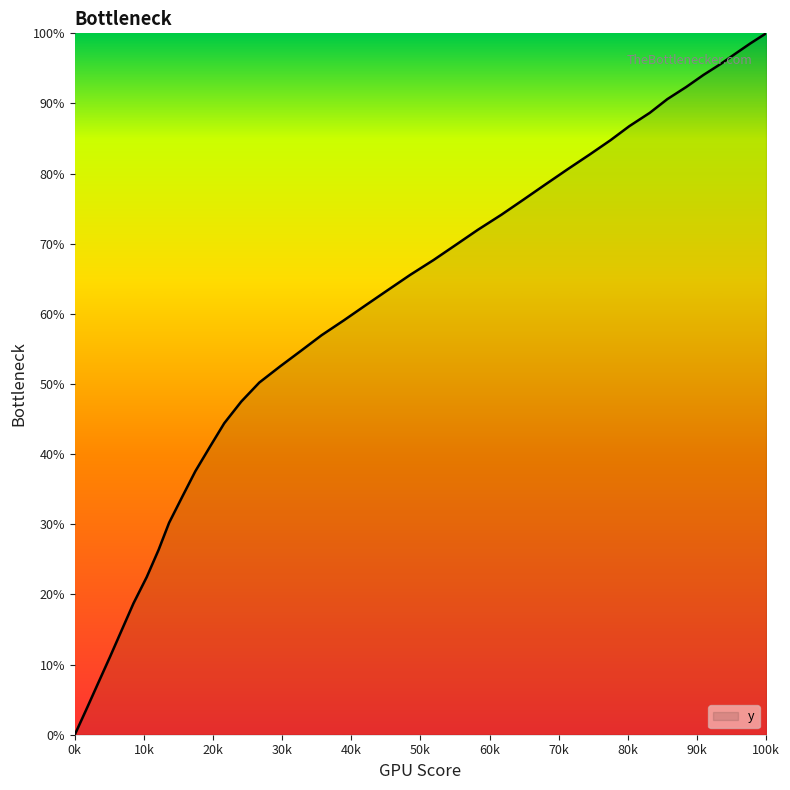

What is the difference between the maximum and minimum values?

100.0